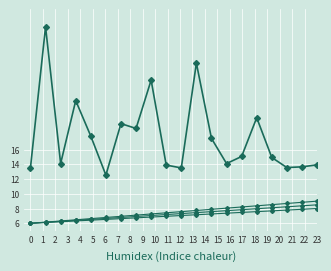

What is the average value?

17.8